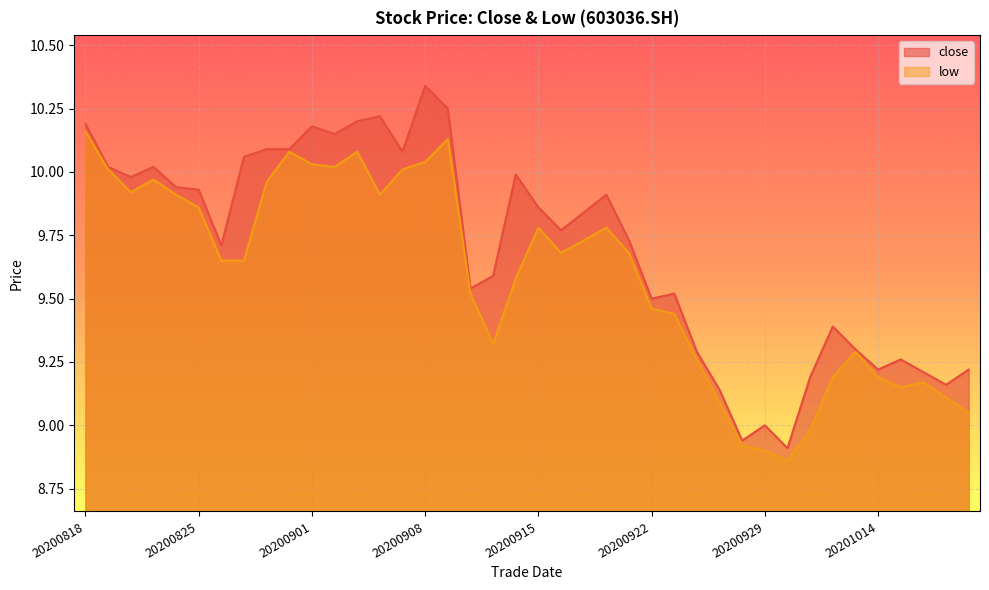

In close, how many points are higher than both neighbors (excluding endpoints)?

10